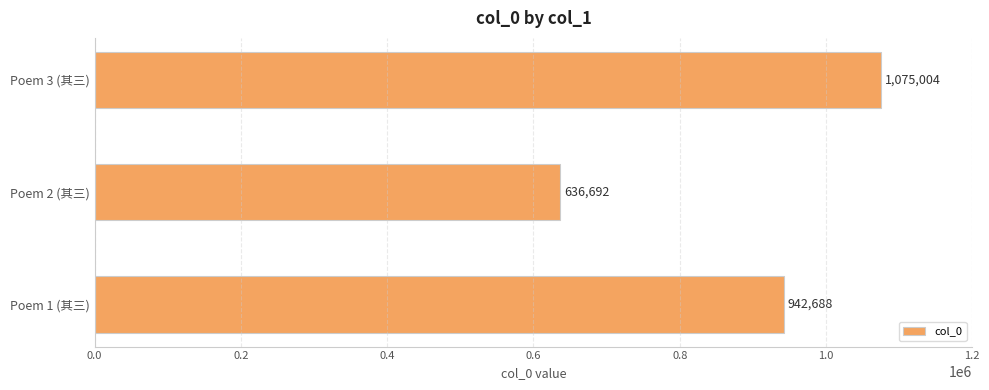

What is the smallest value displayed?

636692